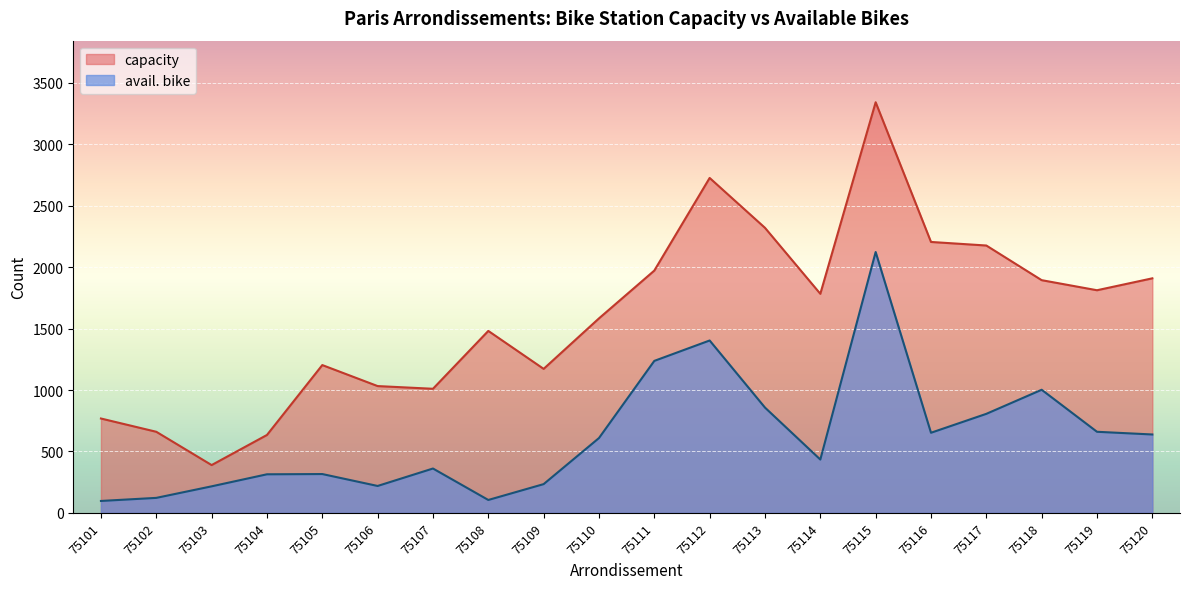

True or false: avail. bike has more than 2 points higher than both neighbors.

True